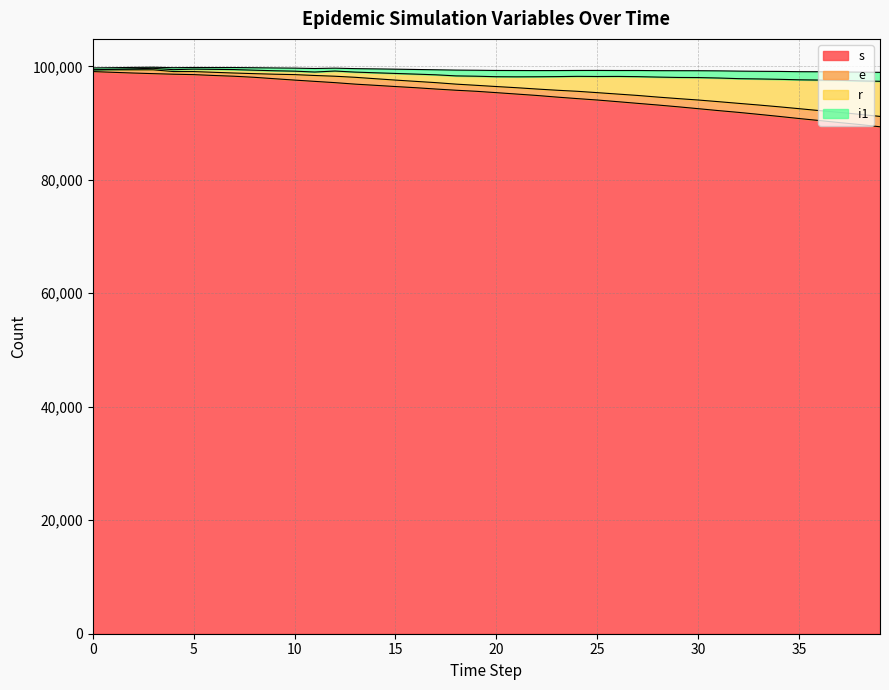

Does the chart have visible grid lines?

Yes